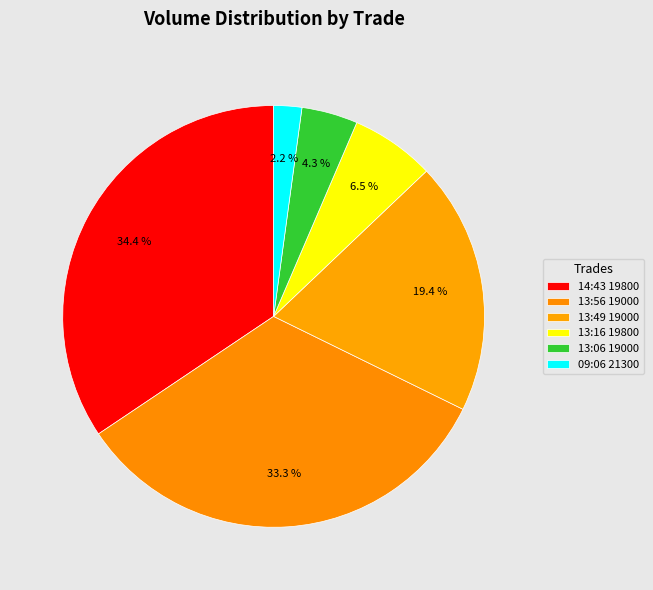

Rank the categories by value from lowest to highest.

09:06 21300, 13:06 19000, 13:16 19800, 13:49 19000, 13:56 19000, 14:43 19800